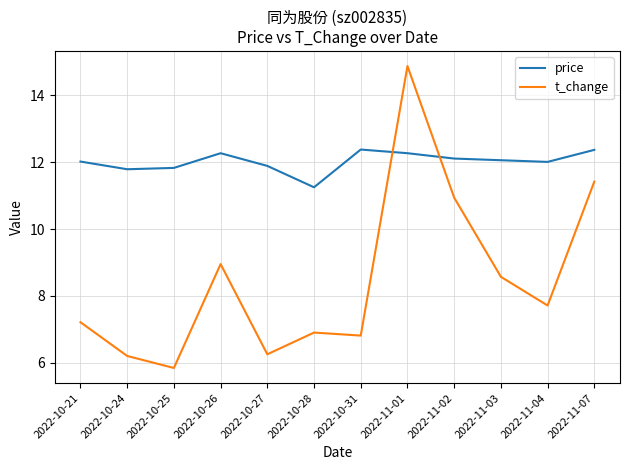

How many intersections are there between t_change and price?

2